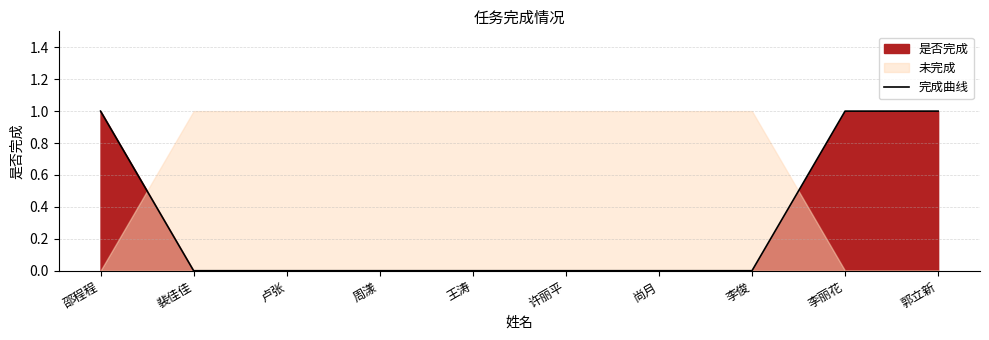

Reading left to right, list all the values displayed in this chart.

1	0	0	0	0	0	0	0	1	1